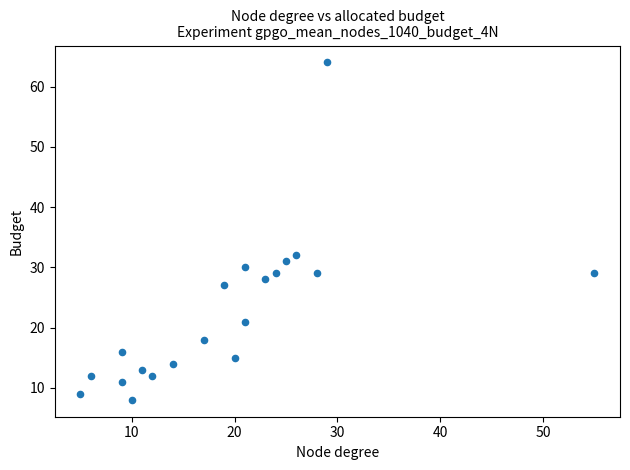

What is the range of X values (max minus min)?

50